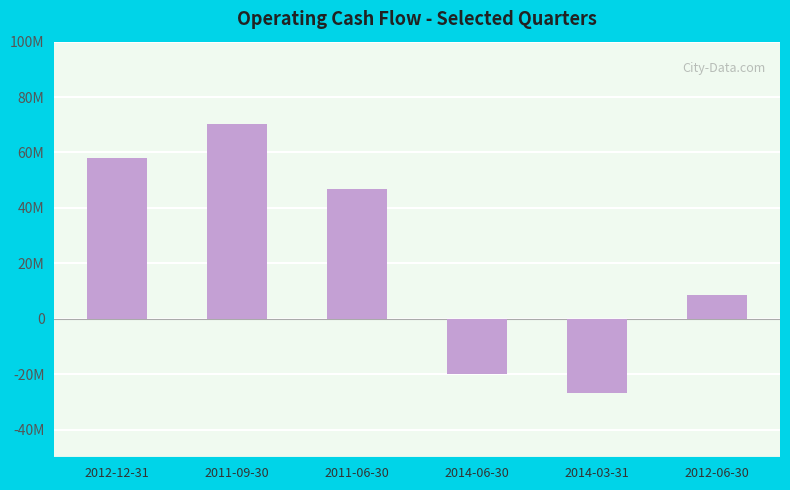

Does the chart contain any negative values?

Yes